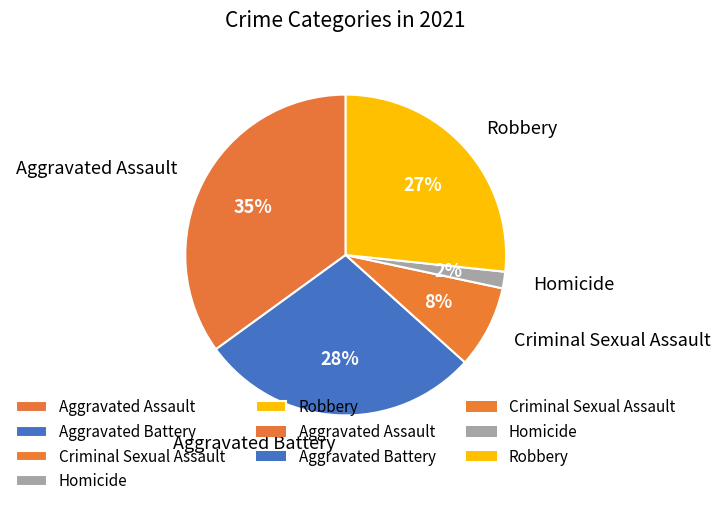

Combined, do Aggravated Assault and Robbery account for over 50%?

Yes